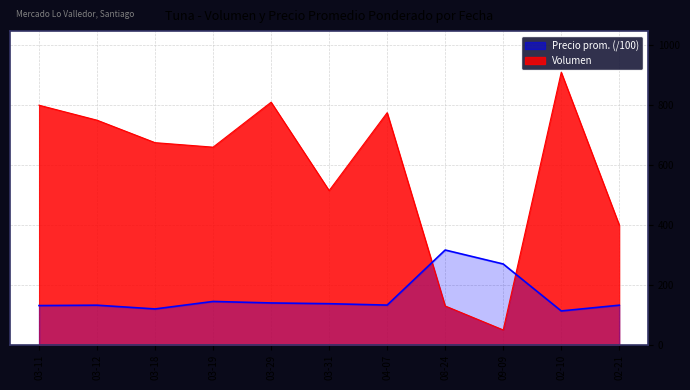

Which series has the largest total across all categories?

Volumen